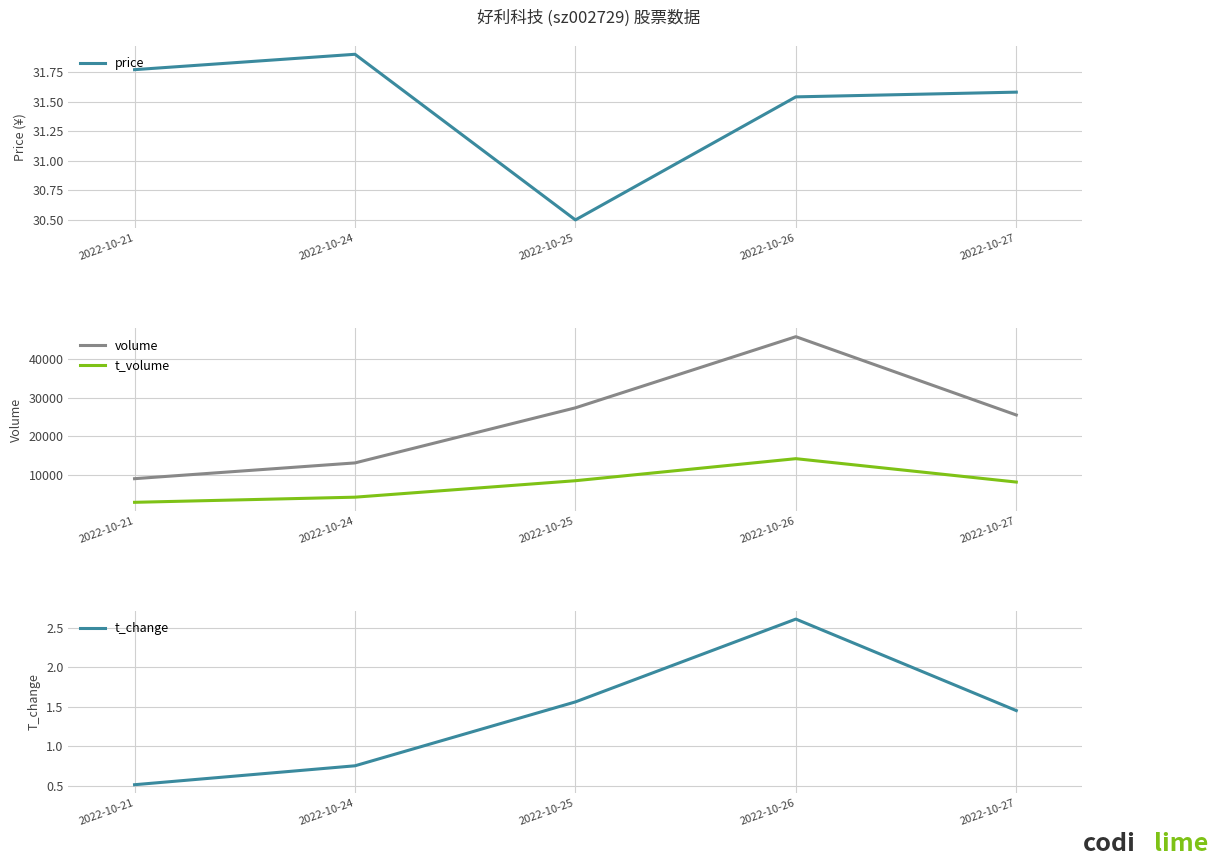

Does the chart have visible grid lines?

Yes